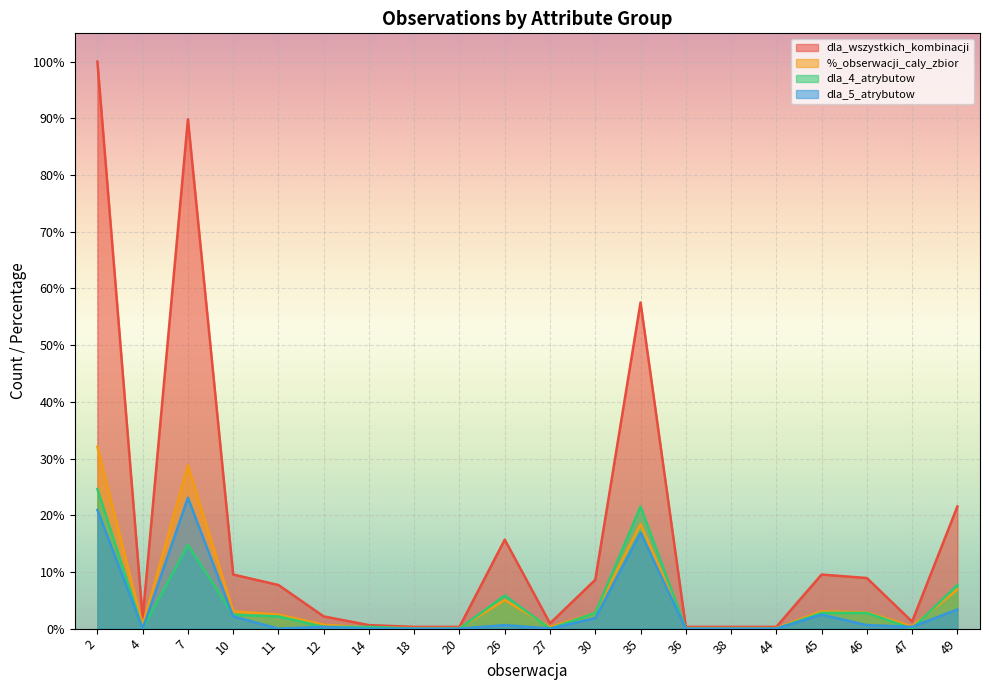

Which has a higher value, 44 or 45?

45